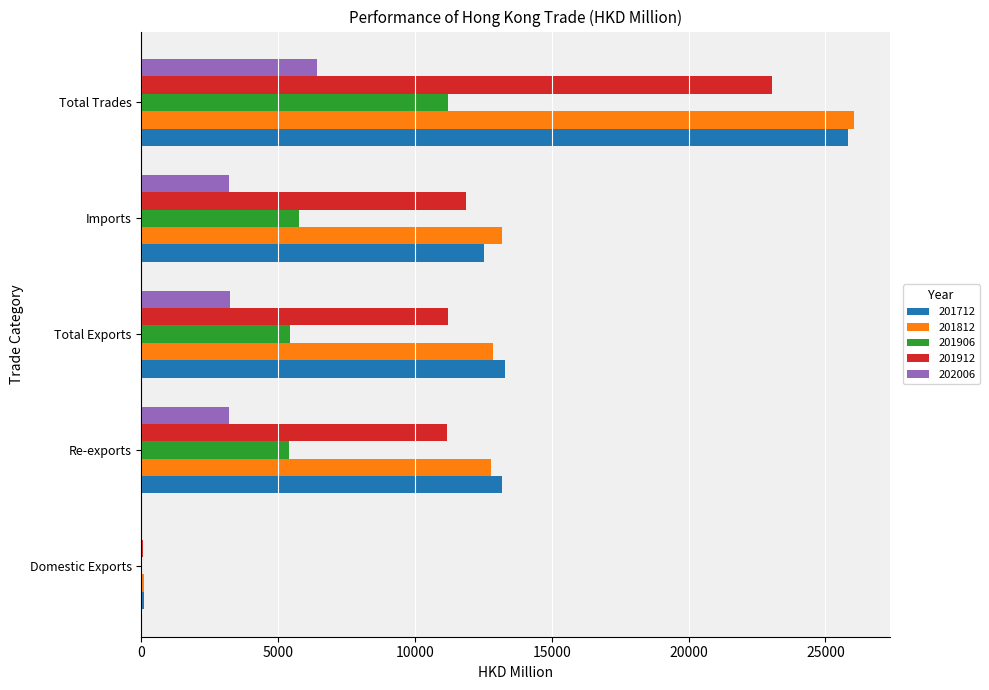

At which category is the sum across all series the highest?

Total Trades